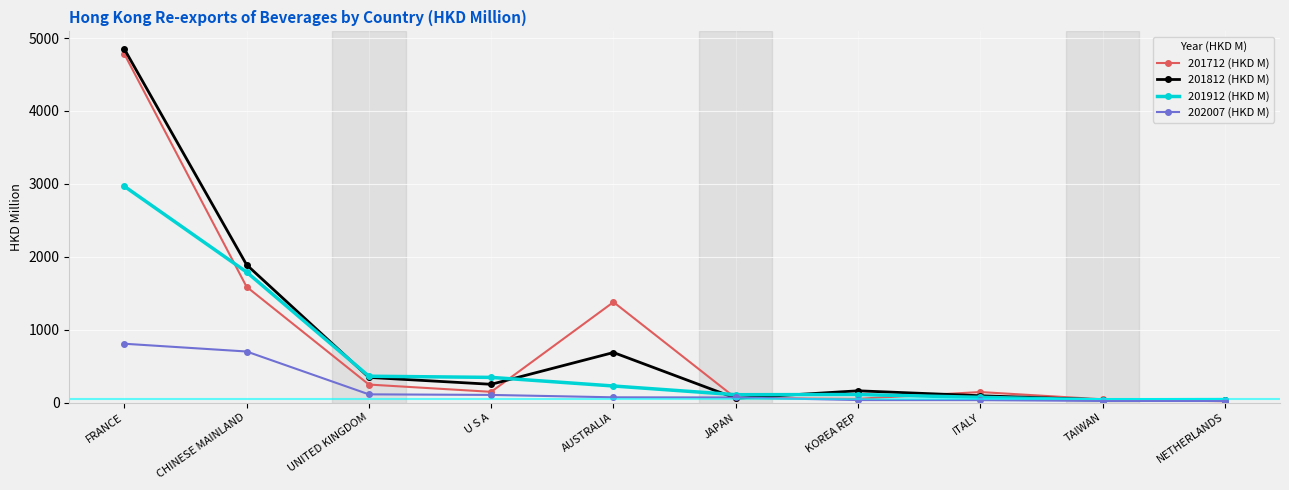

What is the label of the 4th point from the right?

KOREA REP